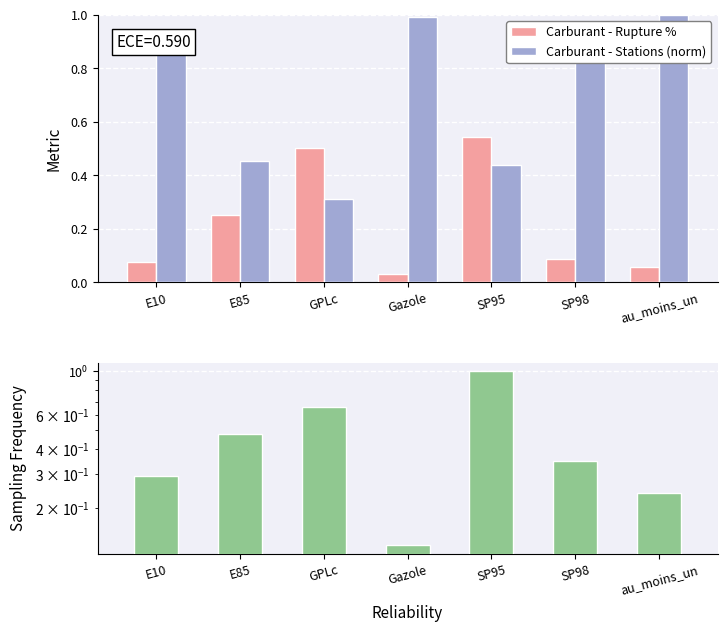

Reading right to left, what are all the values shown in this chart?

Carburant - Rupture %: au_moins_un=0.1	SP98=0.1	SP95=0.5	Gazole=0.0	GPLc=0.5	E85=0.3	E10=0.1
Carburant - Stations (norm): au_moins_un=1.0	SP98=1.0	SP95=0.4	Gazole=1.0	GPLc=0.3	E85=0.5	E10=0.9
Nombre rupture (norm): au_moins_un=0.2	SP98=0.3	SP95=1.0	Gazole=0.1	GPLc=0.7	E85=0.5	E10=0.3